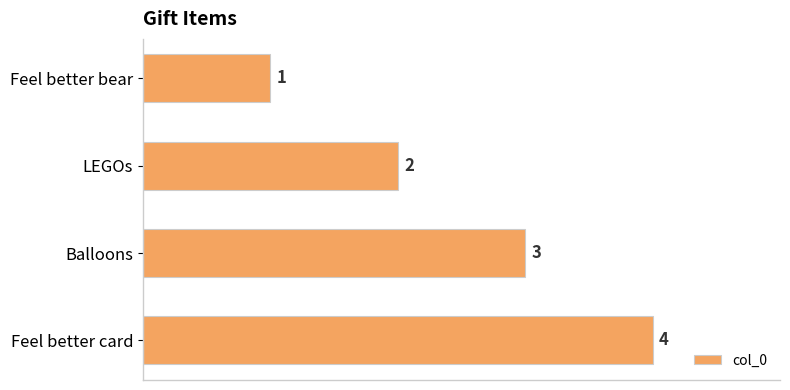

True or false: the data shows 0 at Feel better bear.

False